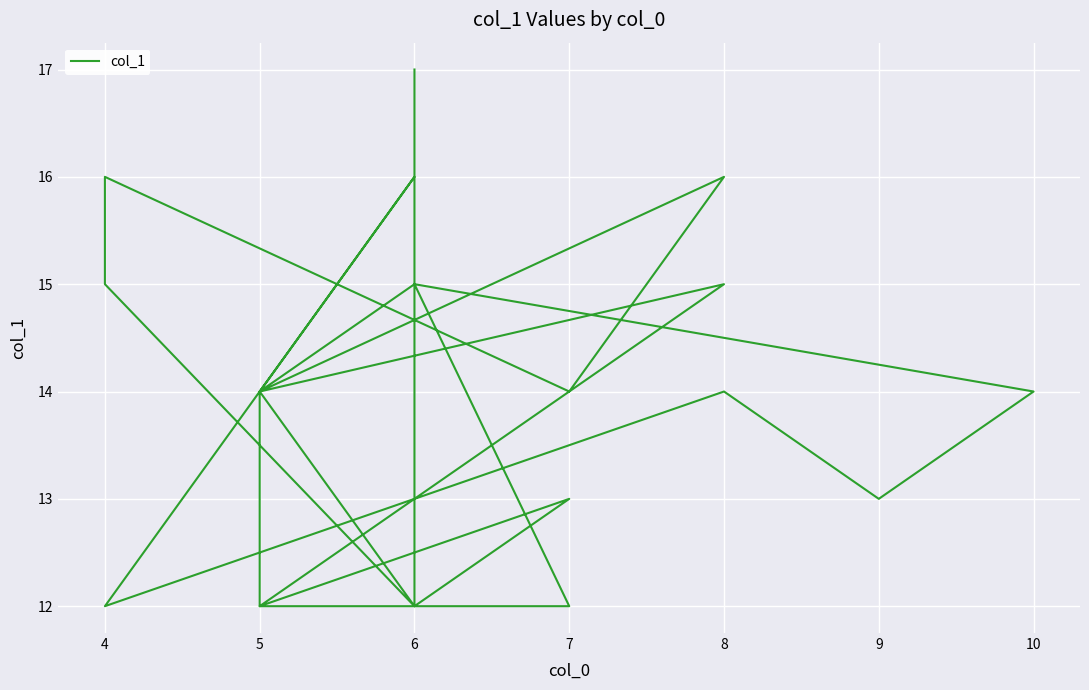

How many values are below 14?

9